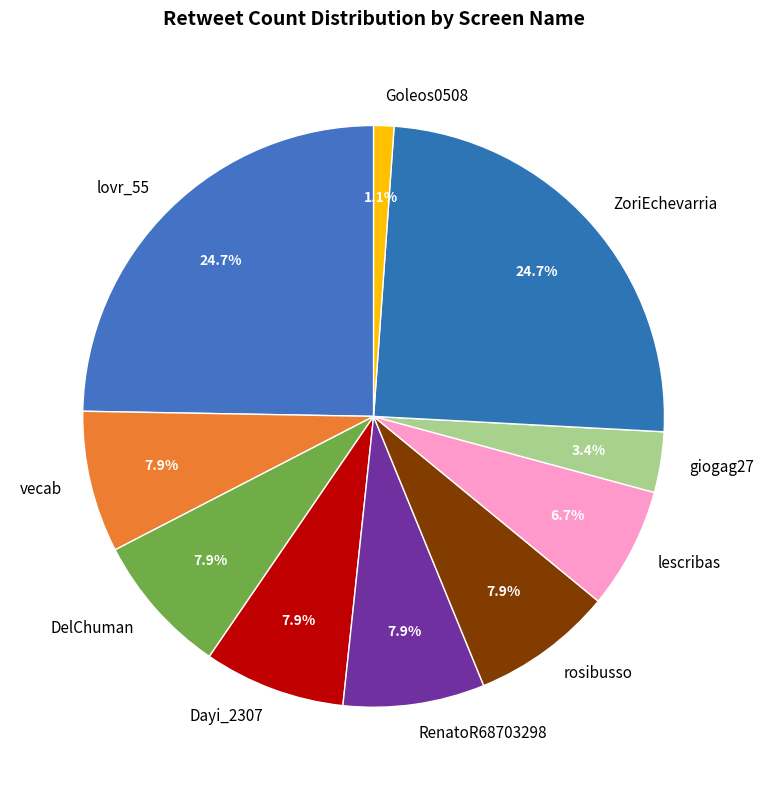

Approximately how many times larger is the value at vecab compared to ZoriEchevarria?

0.3